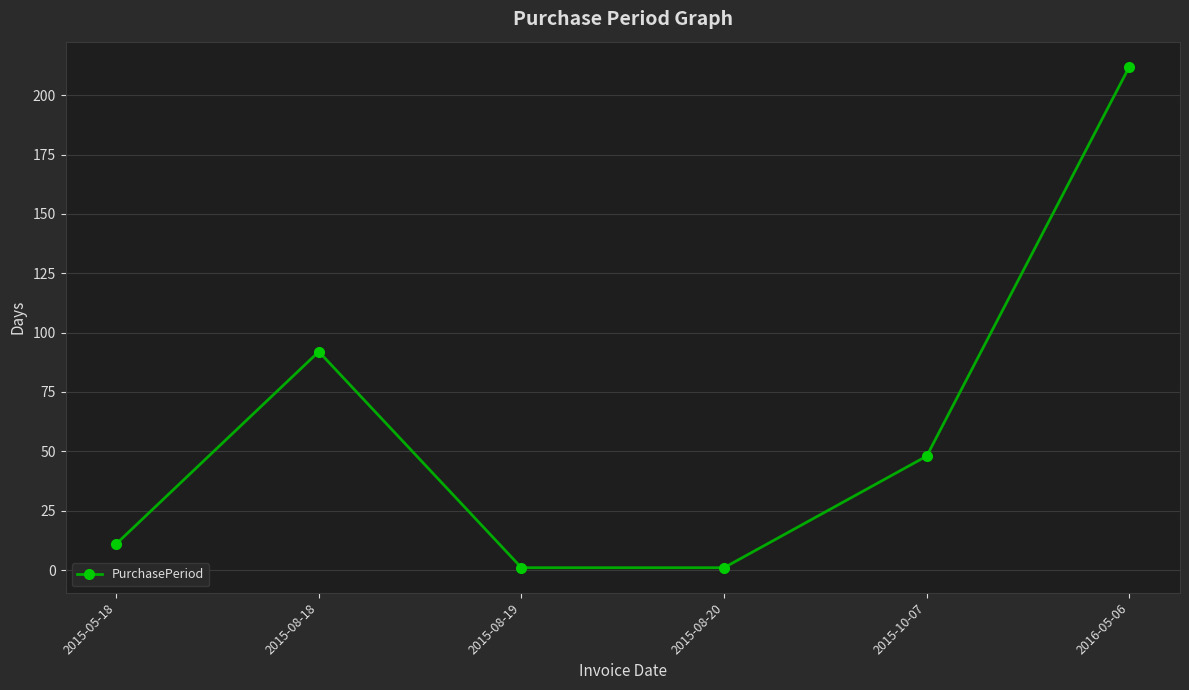

The value at 2016-05-06 is 212. True or false?

True